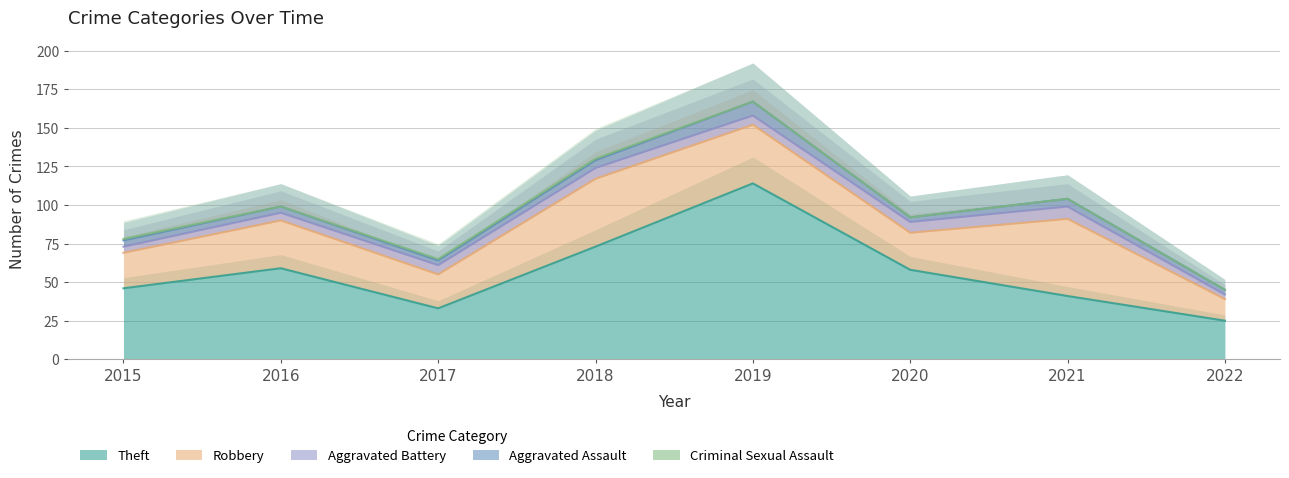

What are all the series names shown in the legend?

Theft, Robbery, Aggravated Battery, Aggravated Assault, Criminal Sexual Assault